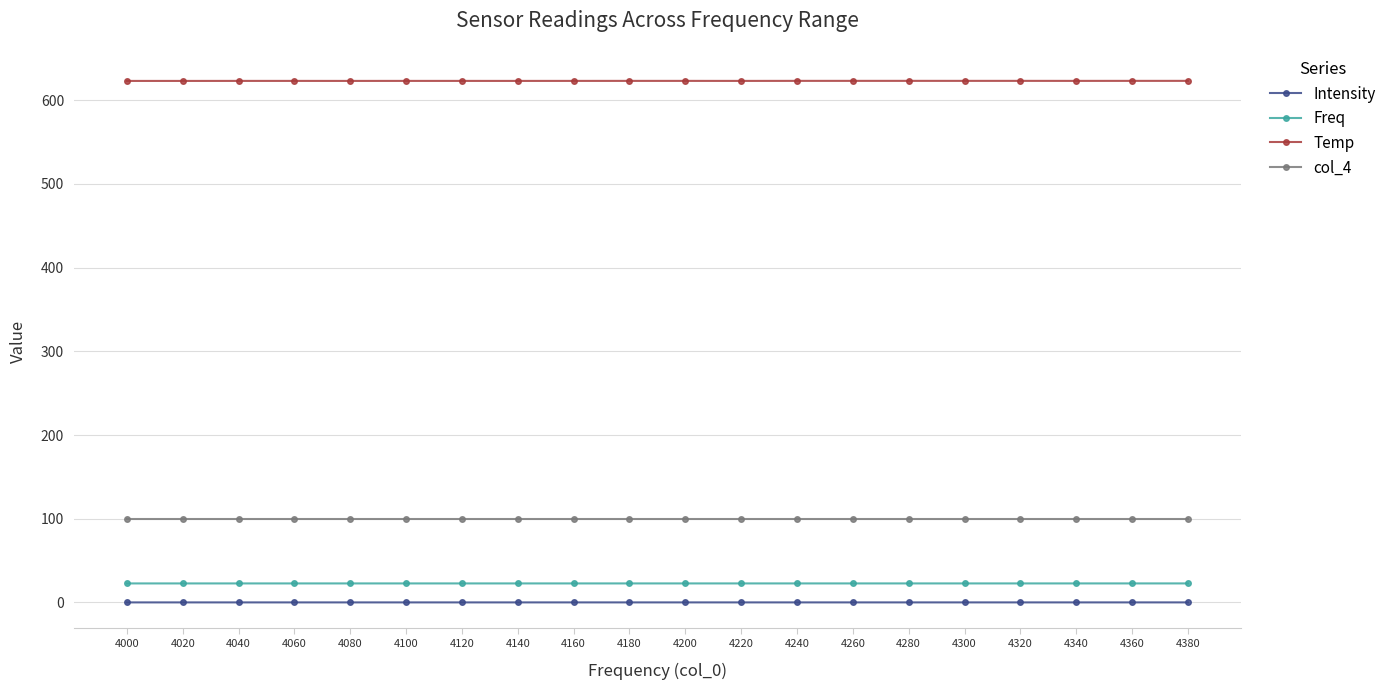

The col_4 series shows 166.3 at 4340. True or false?

False